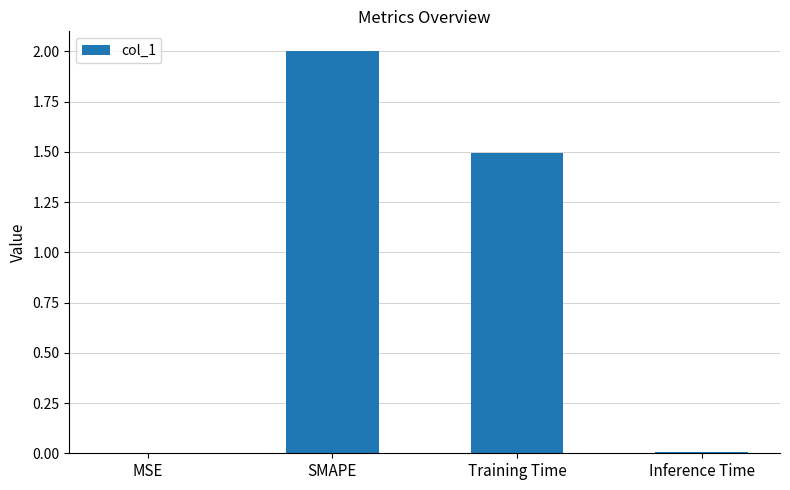

The value at Training Time is 1.5. True or false?

True